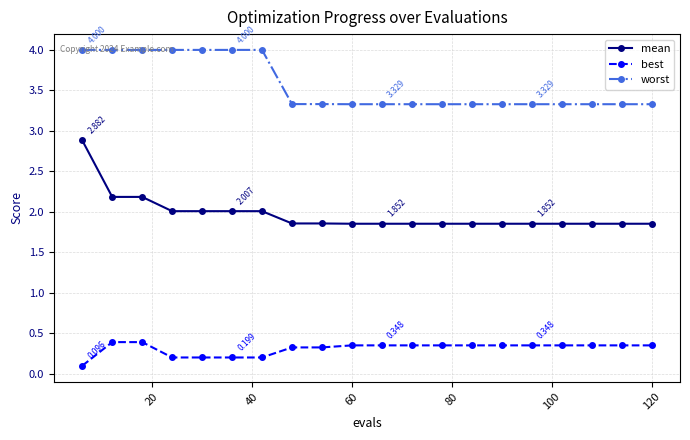

Which series has the widest spread of values?

mean